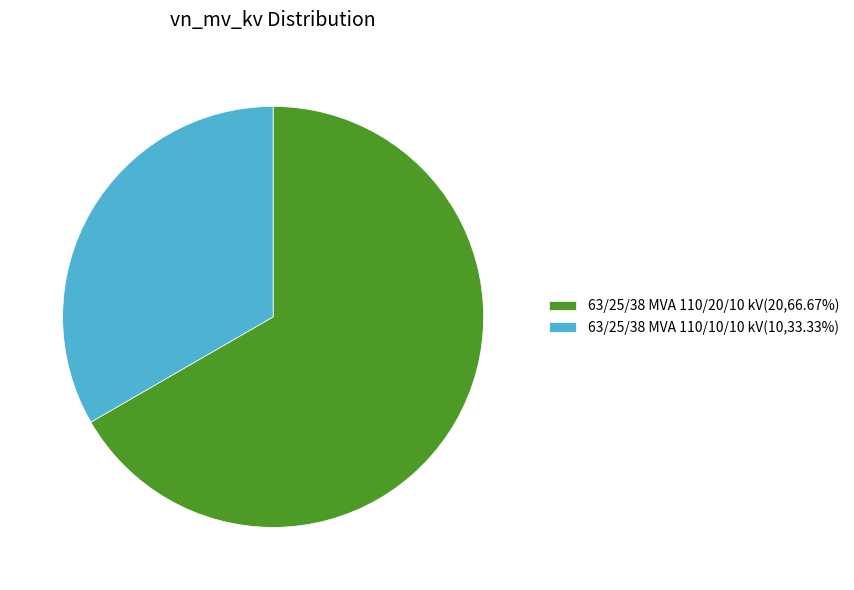

Is the sum of 63/25/38 MVA 110/20/10 kV(20,66.67%) and 63/25/38 MVA 110/10/10 kV(10,33.33%) greater than half?

Yes